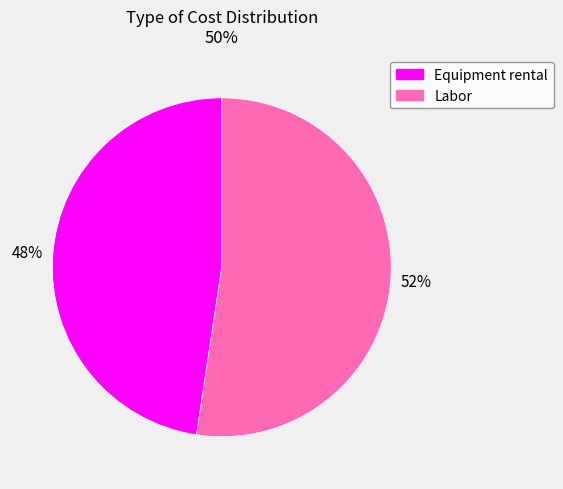

What is the largest slice in the pie chart?

Labor